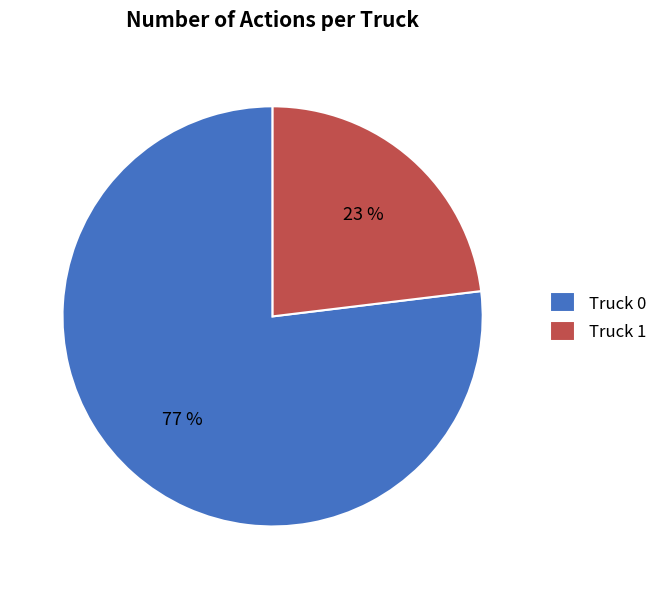

Rank the categories by value from highest to lowest.

Truck 0, Truck 1